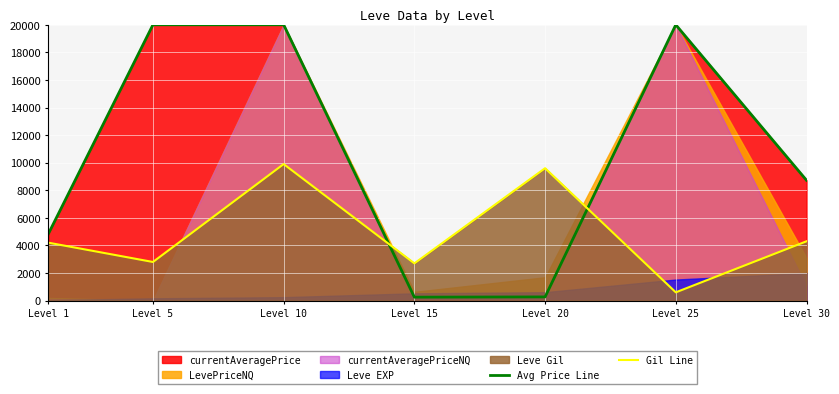

What is the value of the Gil Line point at the 3rd from the left?

9900